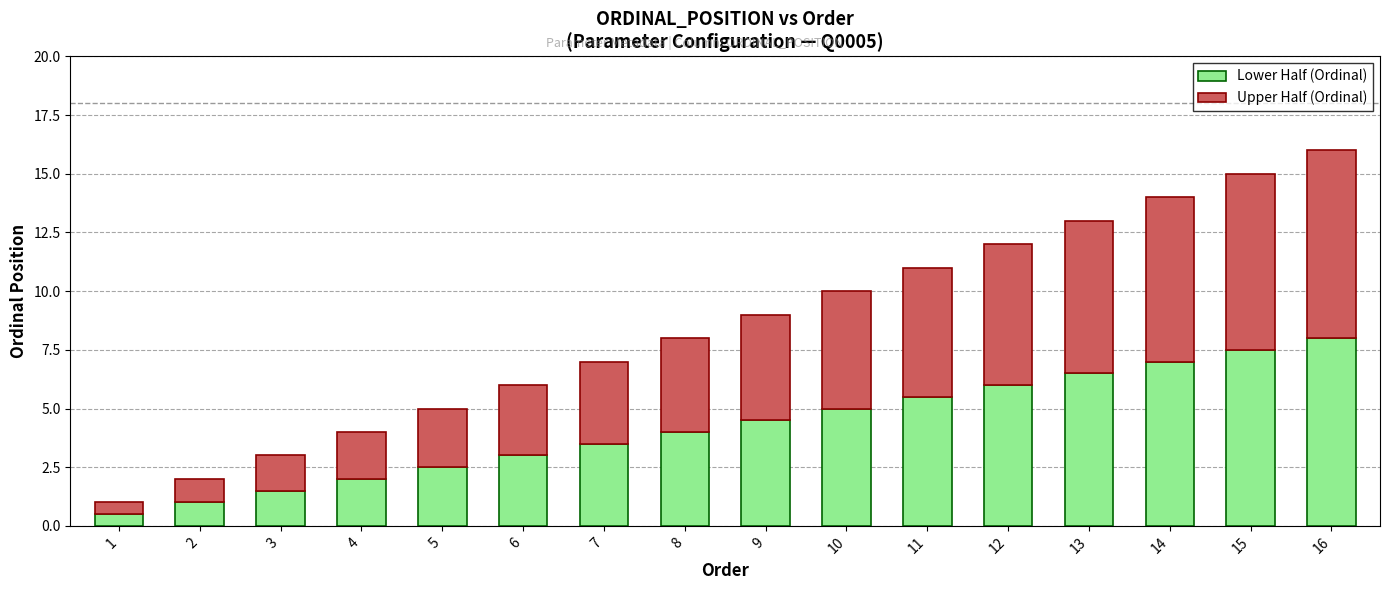

What is the sum of all Lower Half (Ordinal) values?

68.0